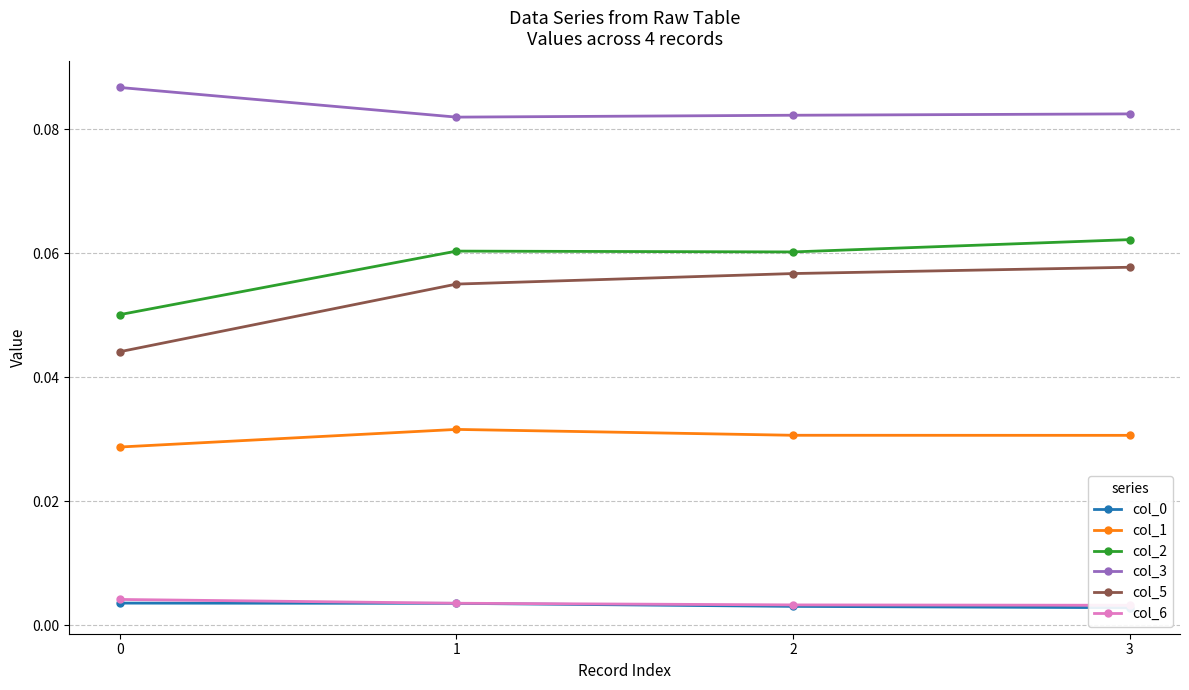

What is the value of the col_2 point at the 1st from the left?

0.1